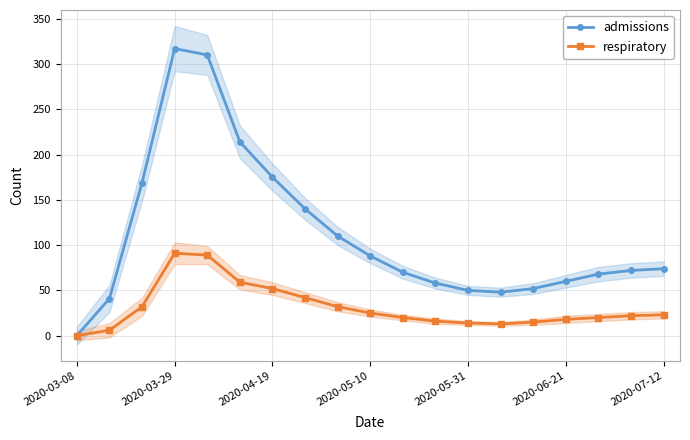

What is the difference between the highest and lowest values at 2020-06-21?

42